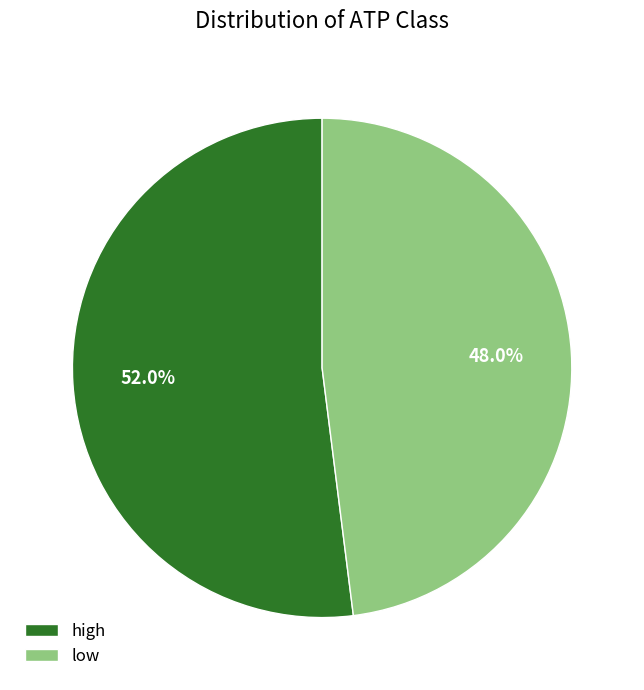

Is there any slice that represents more than half of the pie?

Yes